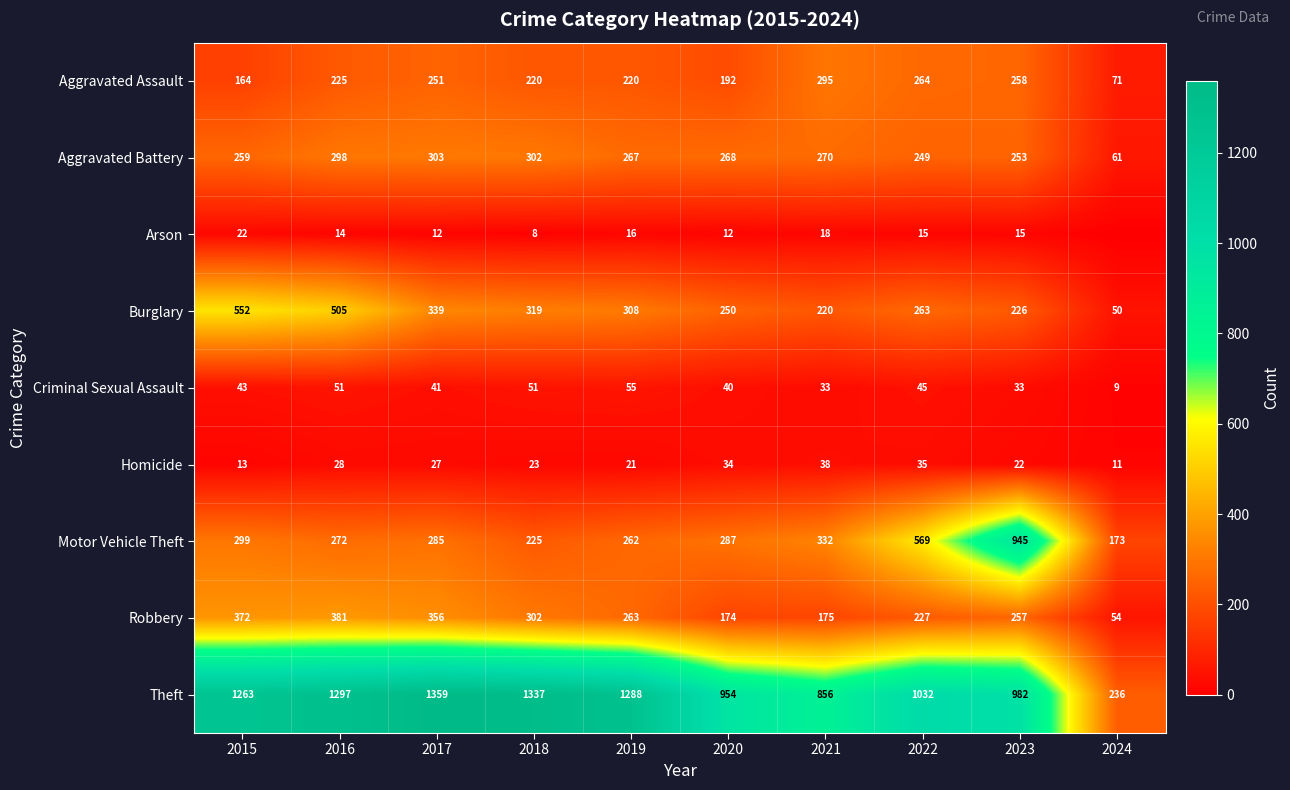

The value of Homicide at 2017 is 41. True or false?

False